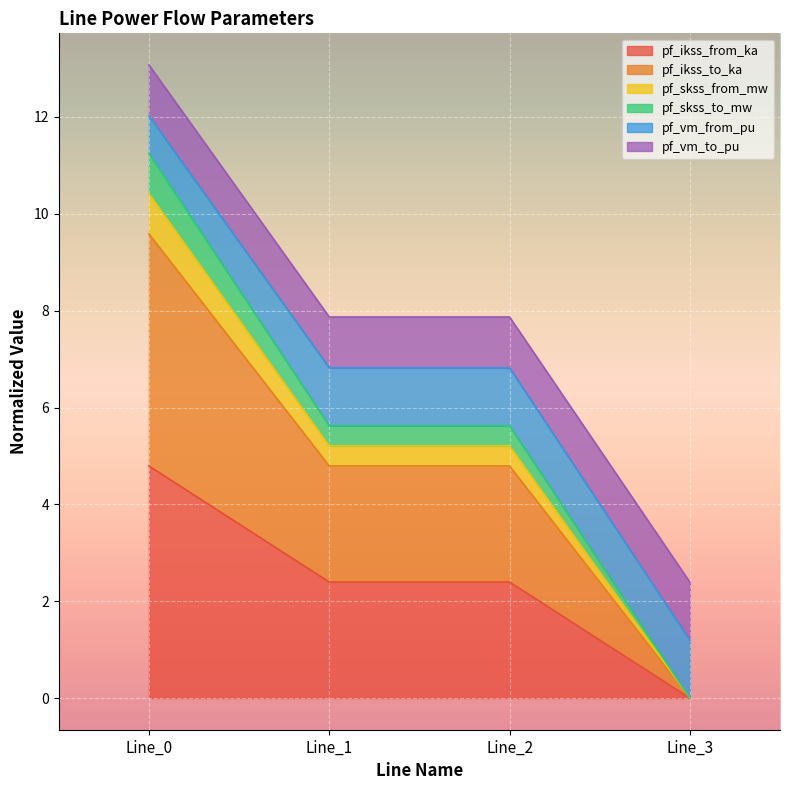

Rank the categories by pf_skss_to_mw value from highest to lowest.

Line_0, Line_2, Line_1, Line_3